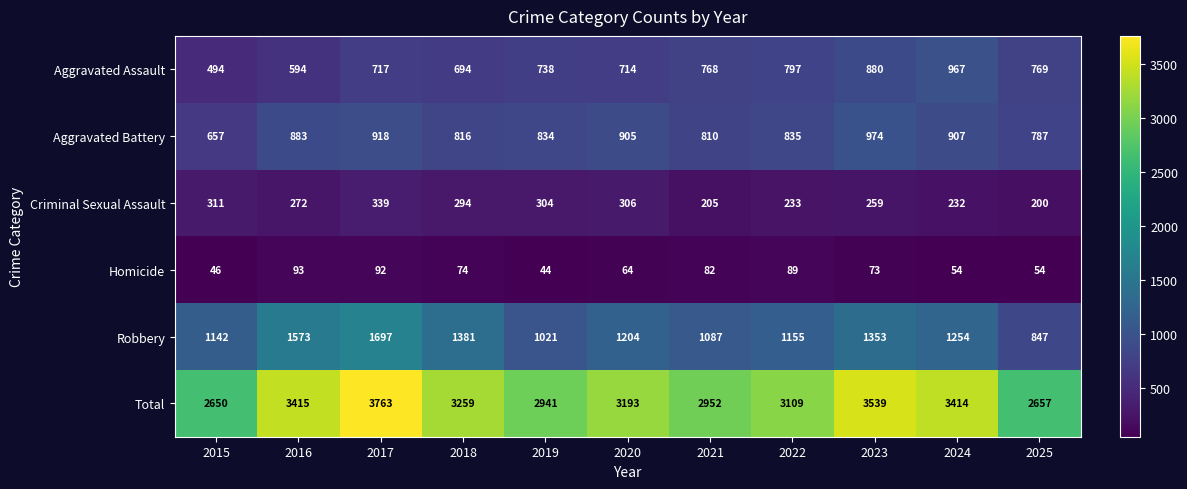

Which series has the largest range (max minus min)?

Total